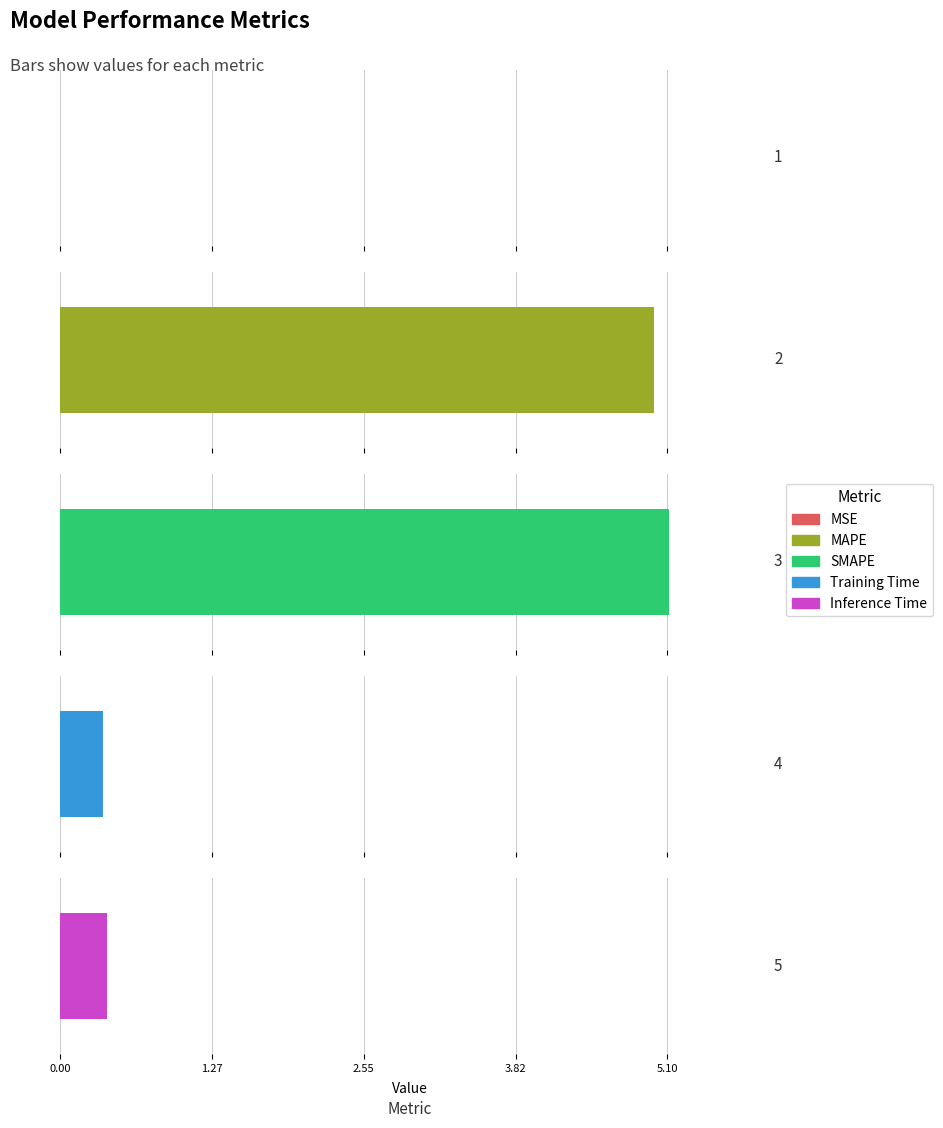

What is the maximum value shown in the chart?

5.1